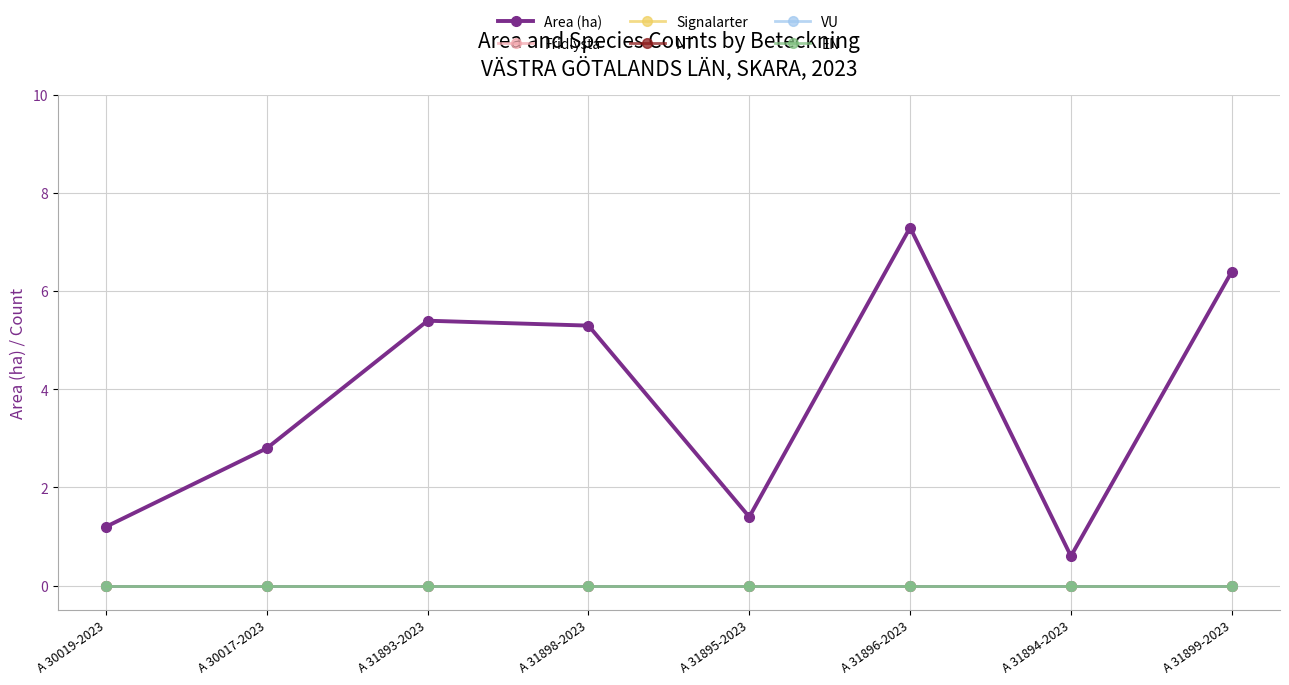

Between A 31893-2023 and A 31895-2023, which series saw the biggest shift?

Area (ha)